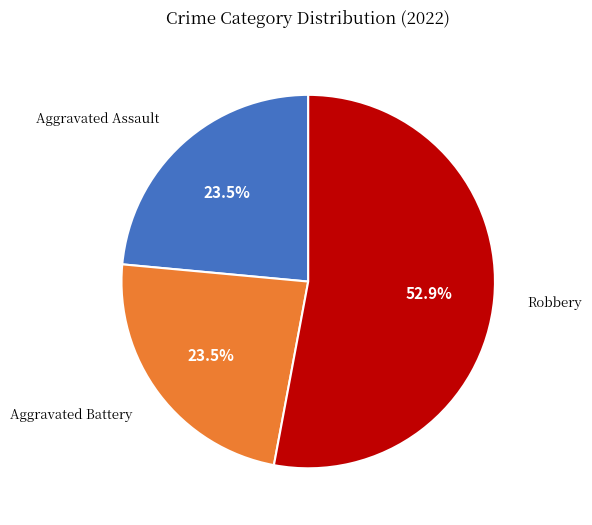

Approximately how many times larger is the value at Aggravated Battery compared to Robbery?

0.4